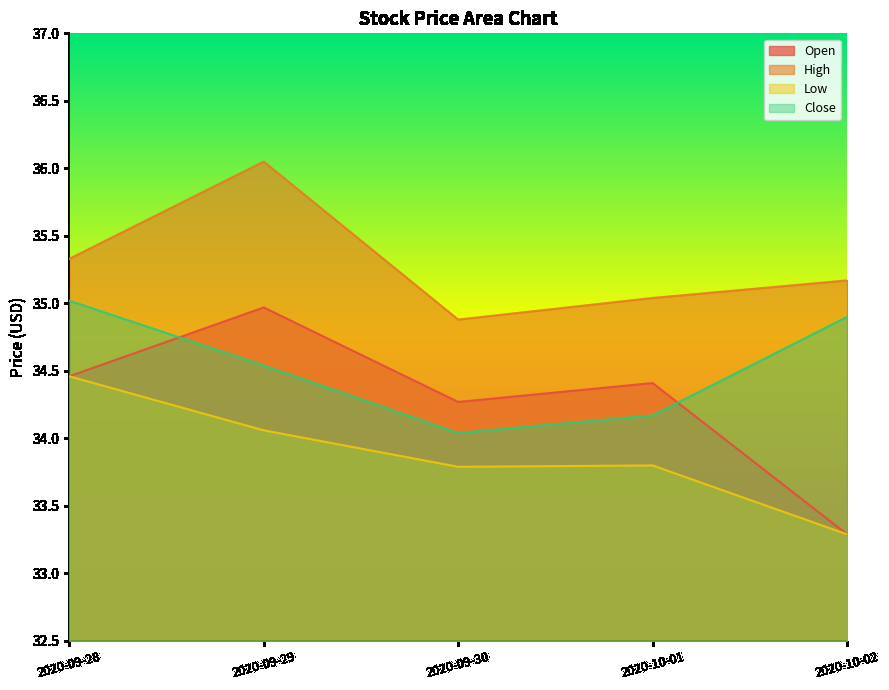

Reading left to right, transcribe all the data shown in this chart.

Open: 34.5	35.0	34.3	34.4	33.3
High: 35.3	36.0	34.9	35.0	35.2
Low: 34.5	34.1	33.8	33.8	33.3
Close: 35.0	34.5	34.0	34.2	34.9